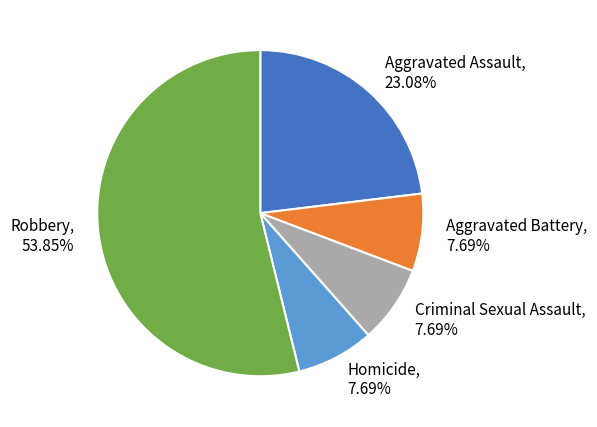

To the nearest percent, what is the combined percentage of Aggravated Assault and Criminal Sexual Assault?

31%